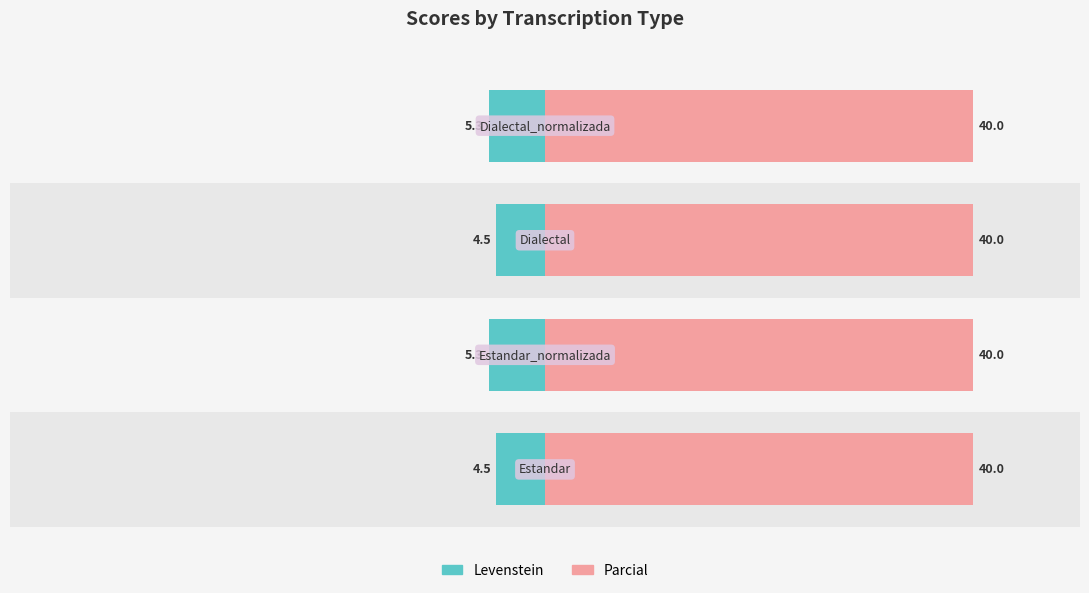

What is the highest value of the Levenstein series?

-4.5